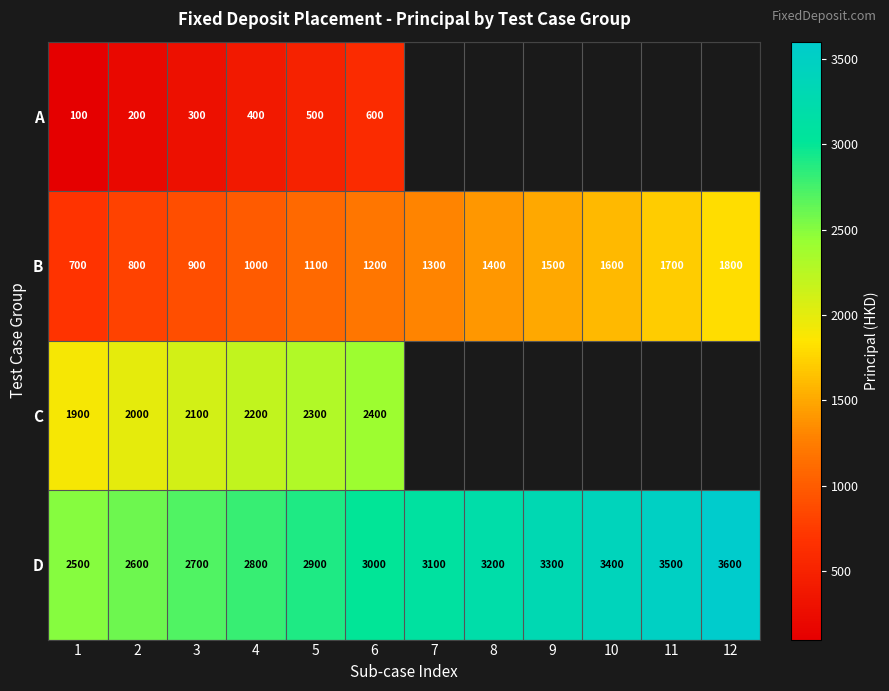

What is the difference between the highest and lowest values at 4?

2400